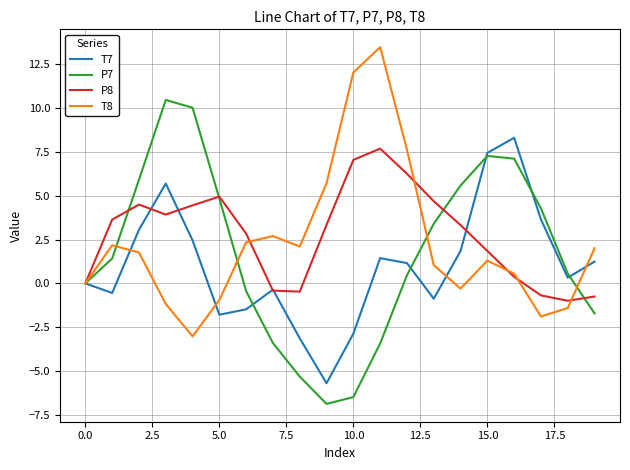

What is the greatest value displayed?

13.5